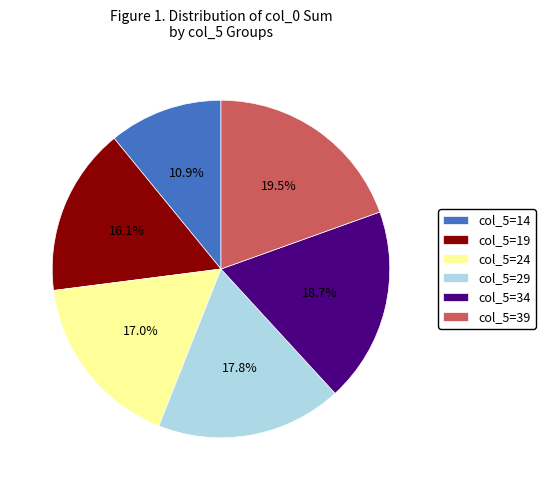

Is there a majority slice in this chart?

No